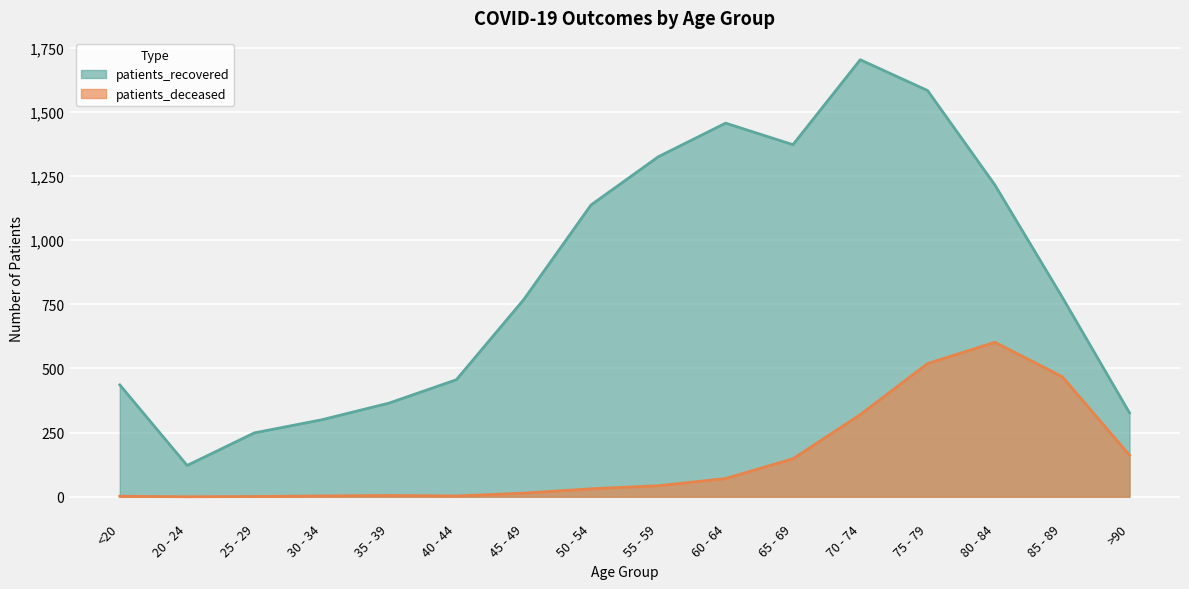

What is the greatest value displayed?

1703